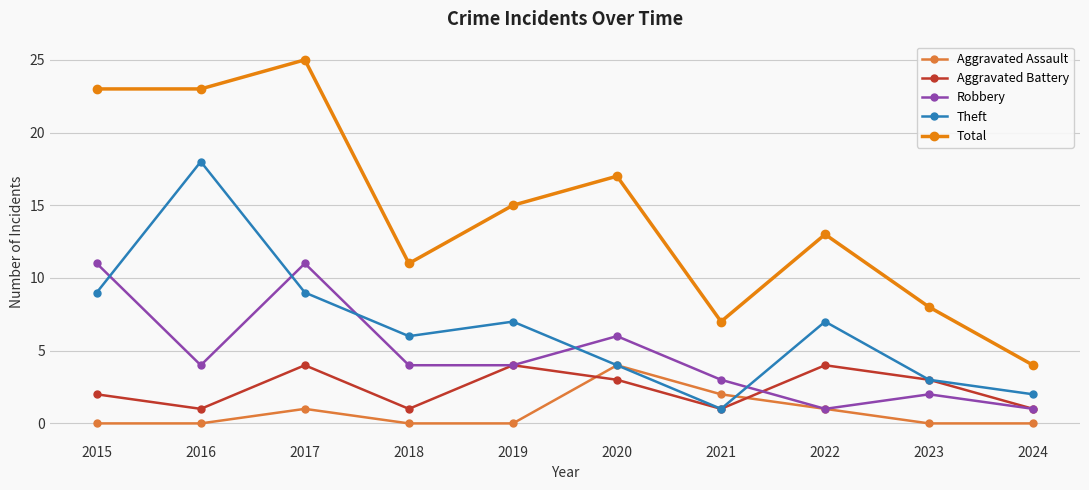

What are all the series names shown in the legend?

Aggravated Assault, Aggravated Battery, Robbery, Theft, Total